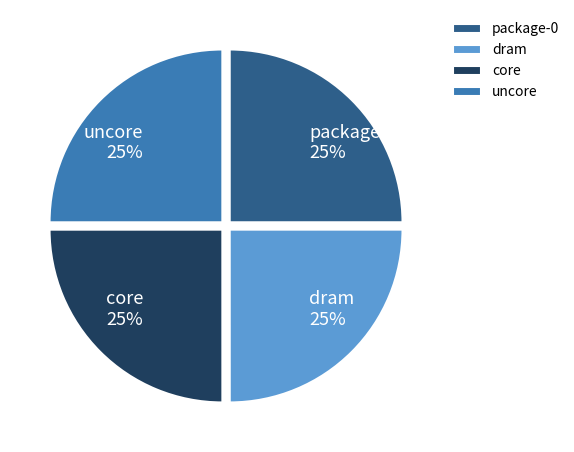

Does uncore represent more than half of the total?

No